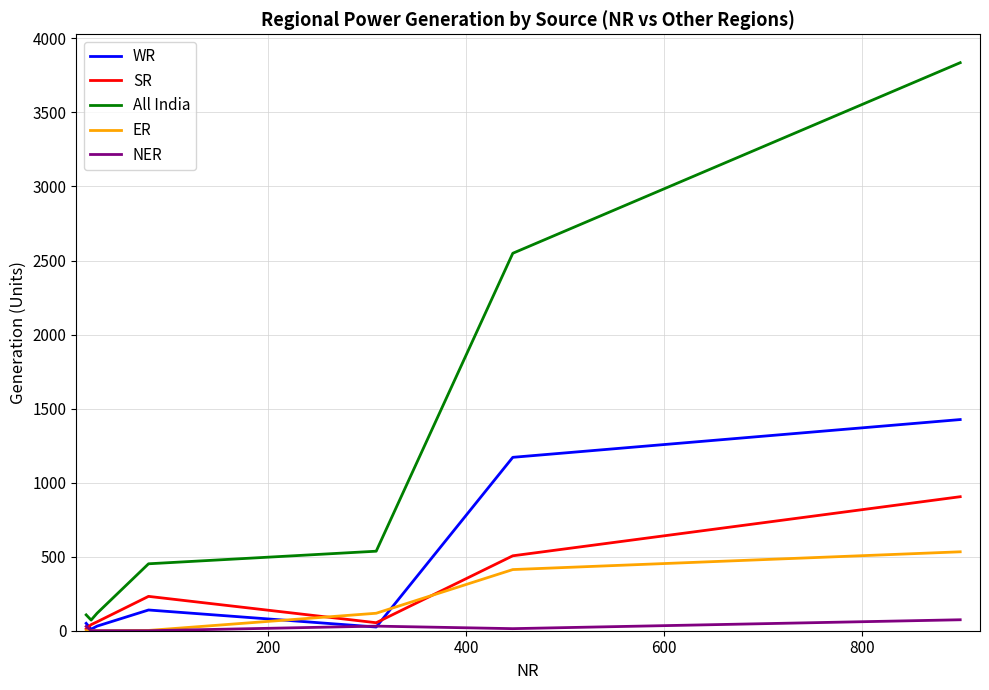

What is the maximum value for All India?

3836